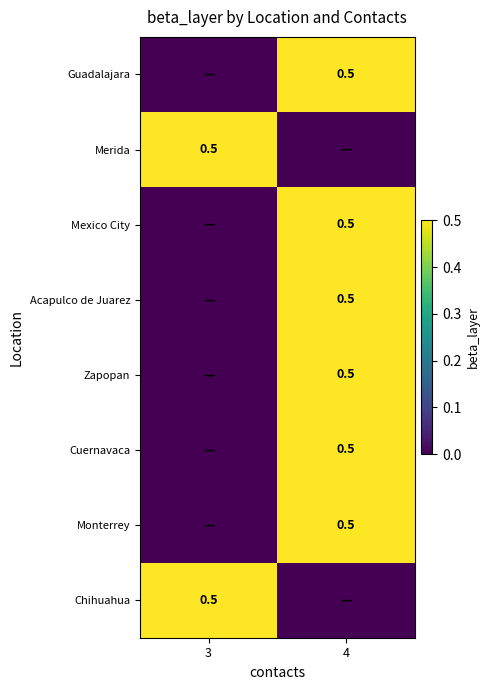

What is the highest value of the Zapopan series?

0.5